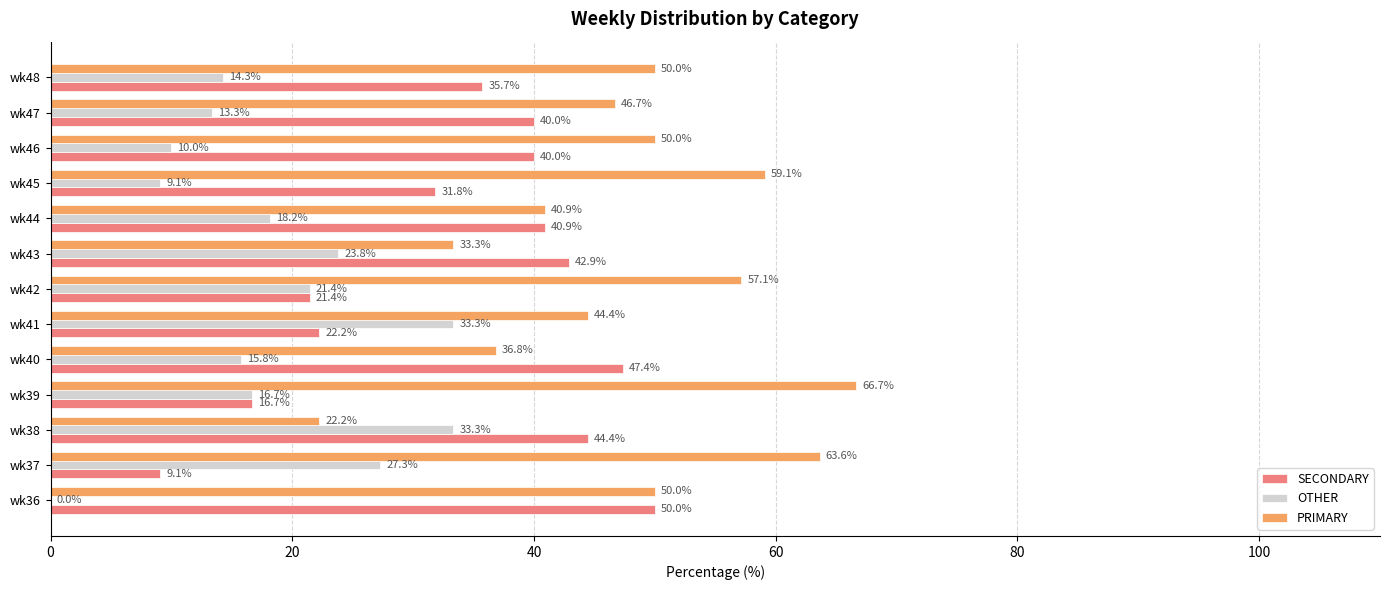

The SECONDARY series shows 50.0 at wk36. True or false?

True